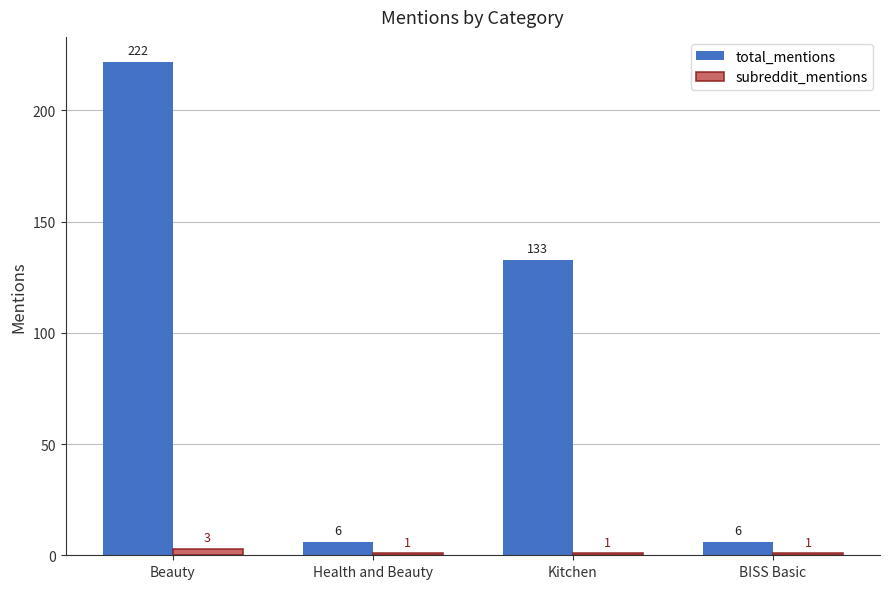

At how many categories does at least one series exceed 166?

1